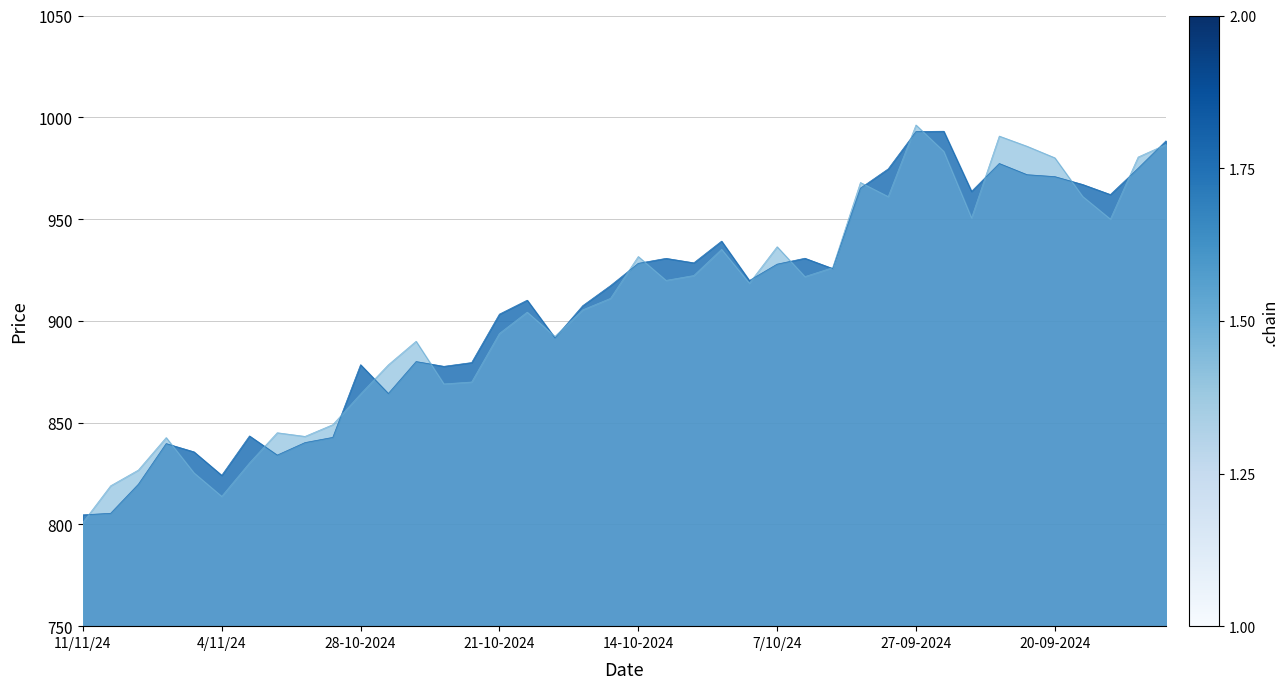

What is the label of the 22nd point from the right?

16-10-2024